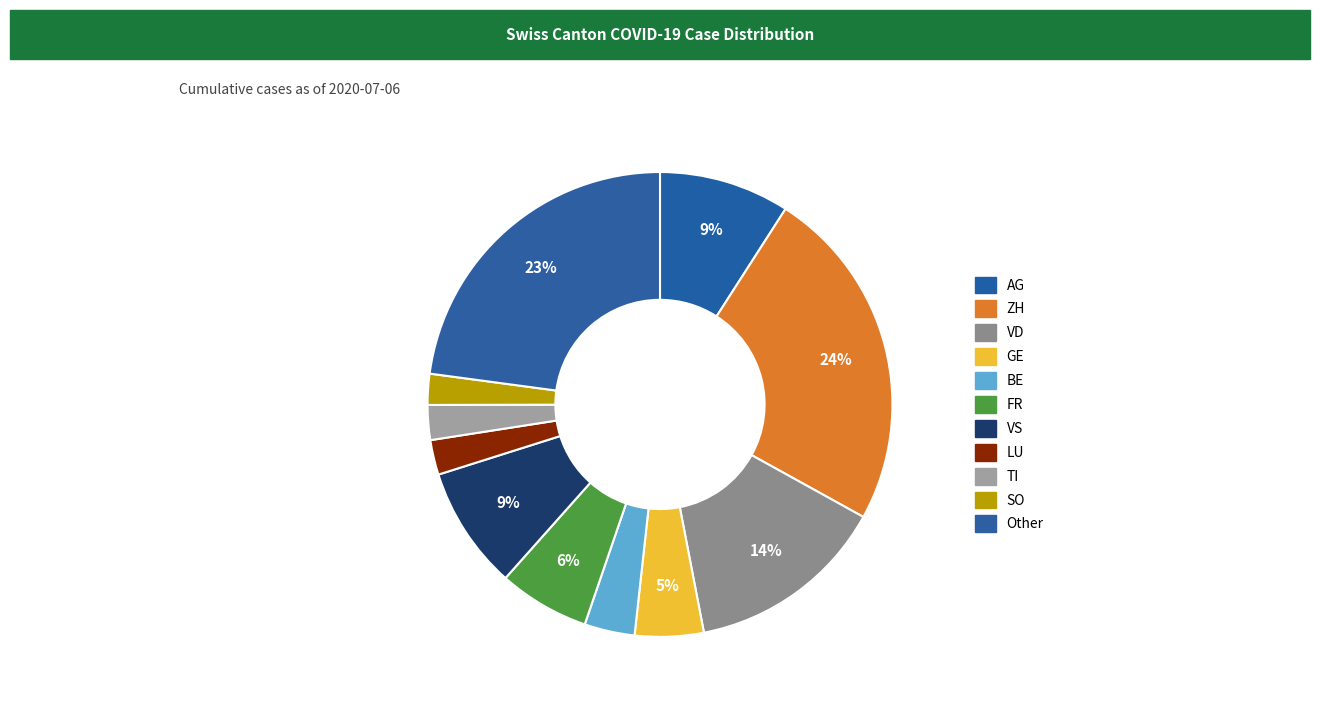

Is there a majority slice in this chart?

No